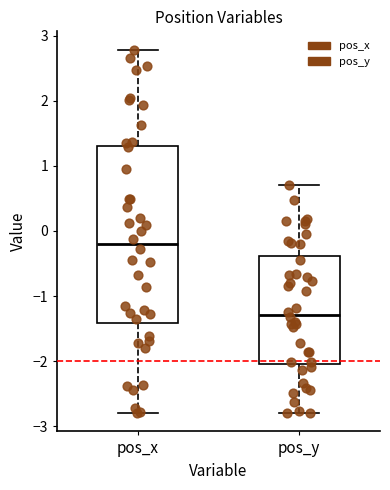

Comparing the boxes themselves (not the whiskers), which one is the tallest?

pos_x